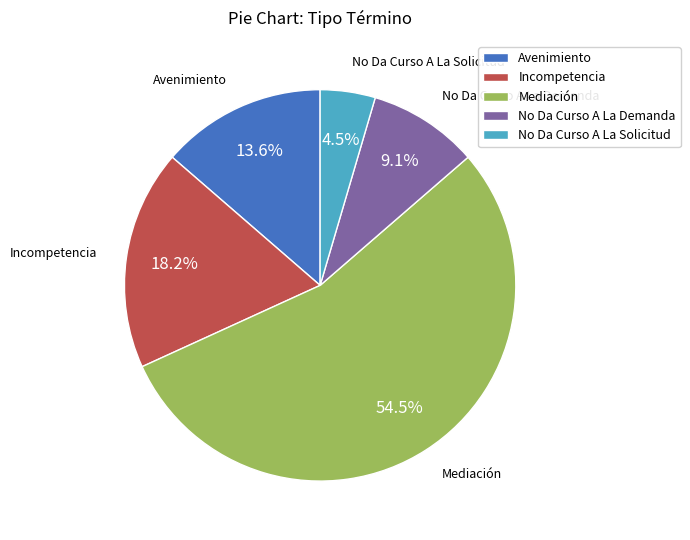

What is the ratio of the value at No Da Curso A La Demanda to the value at Mediación?

0.2